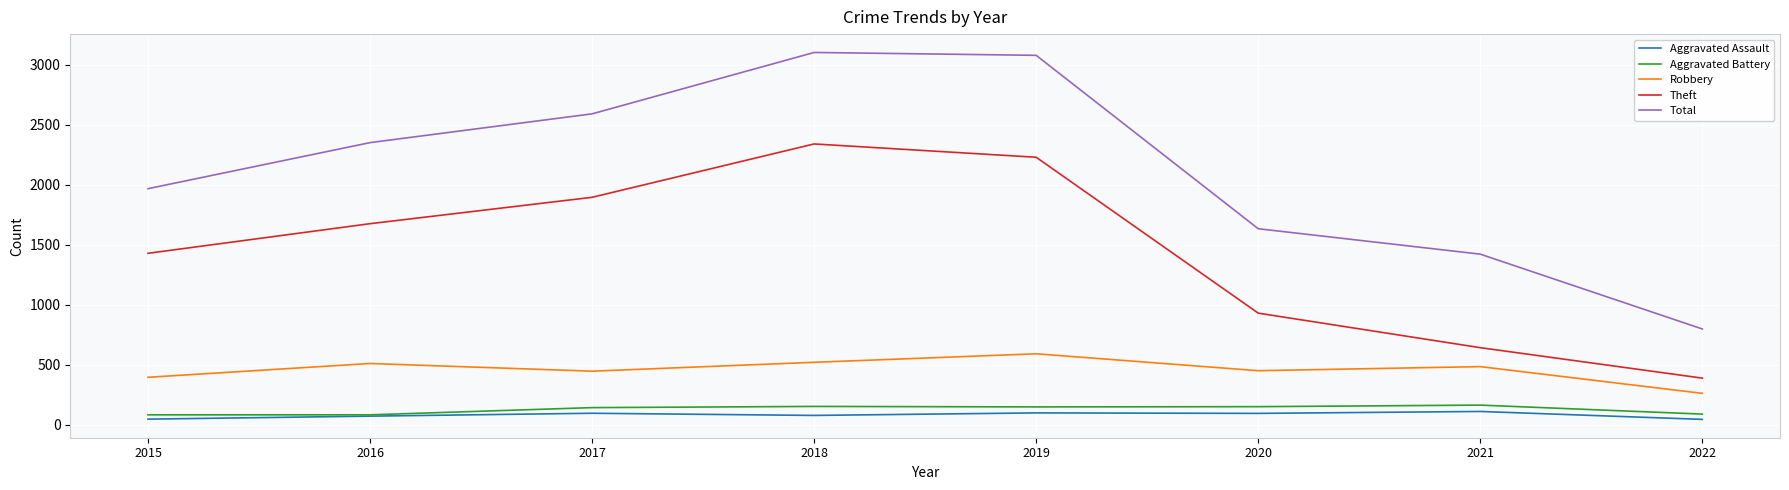

How many lines are shown in the chart?

5